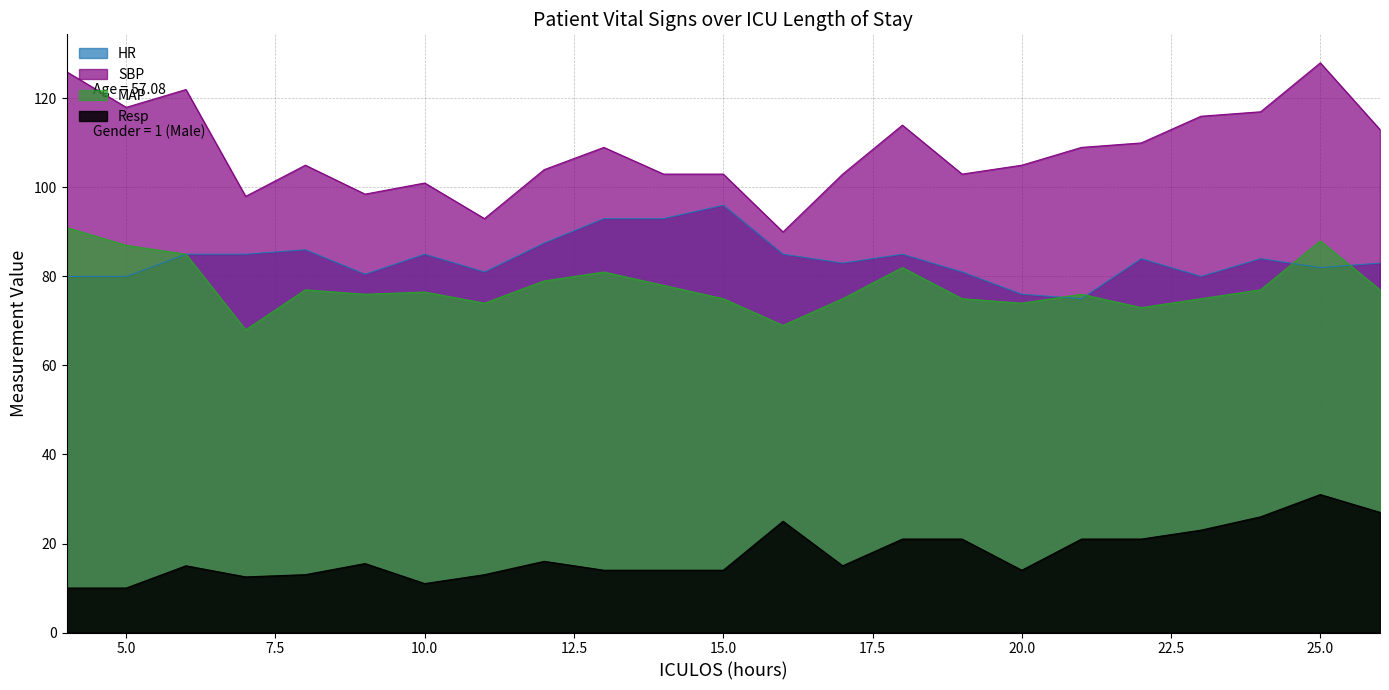

Where does the HR series first go above 84?

6